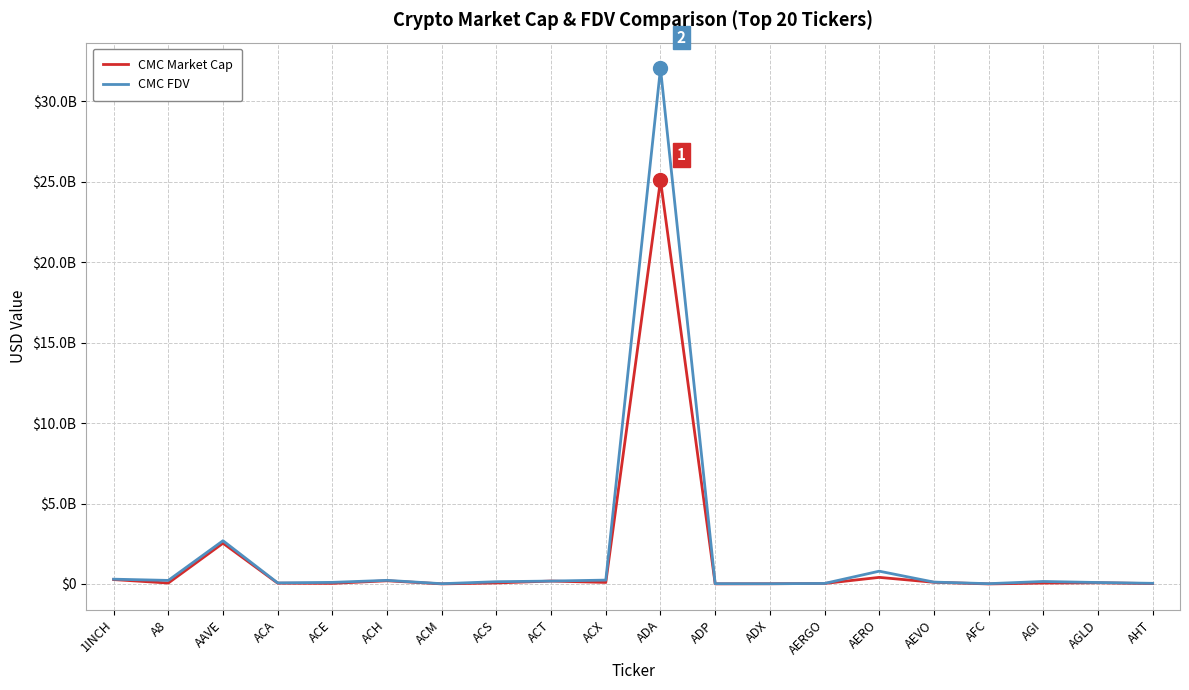

What are all the series names shown in the legend?

CMC Market Cap, CMC FDV